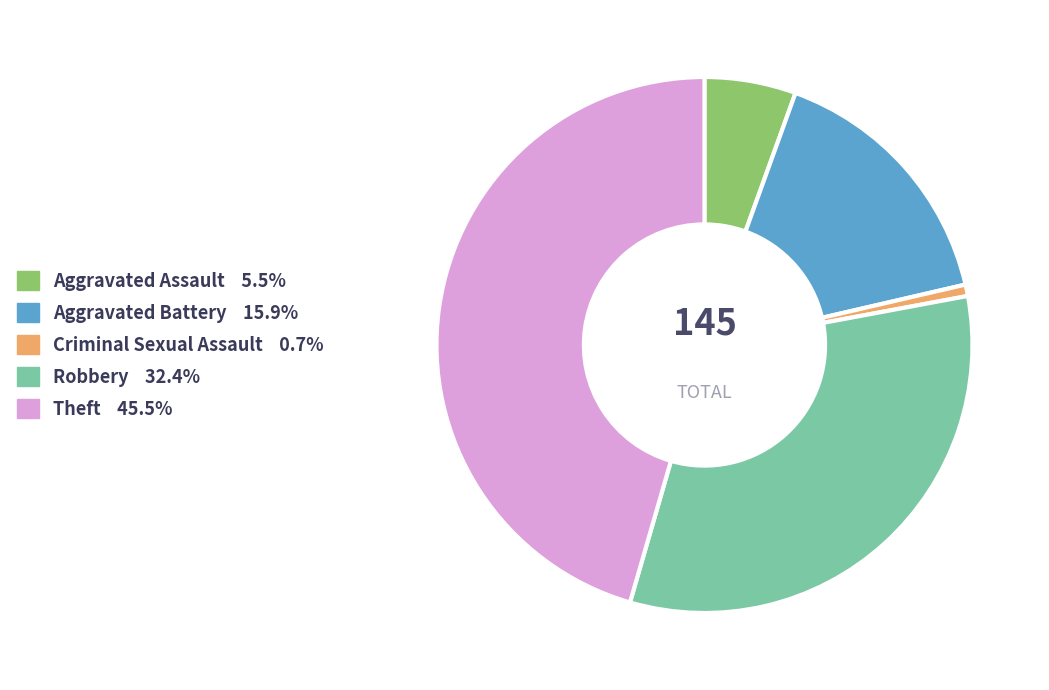

What is the largest slice in the pie chart?

Theft